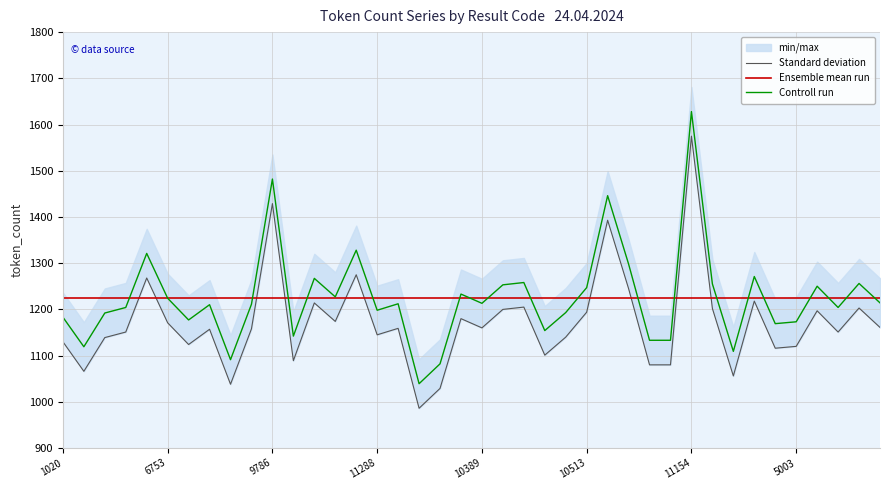

Which series has the largest total across all categories?

Ensemble mean run